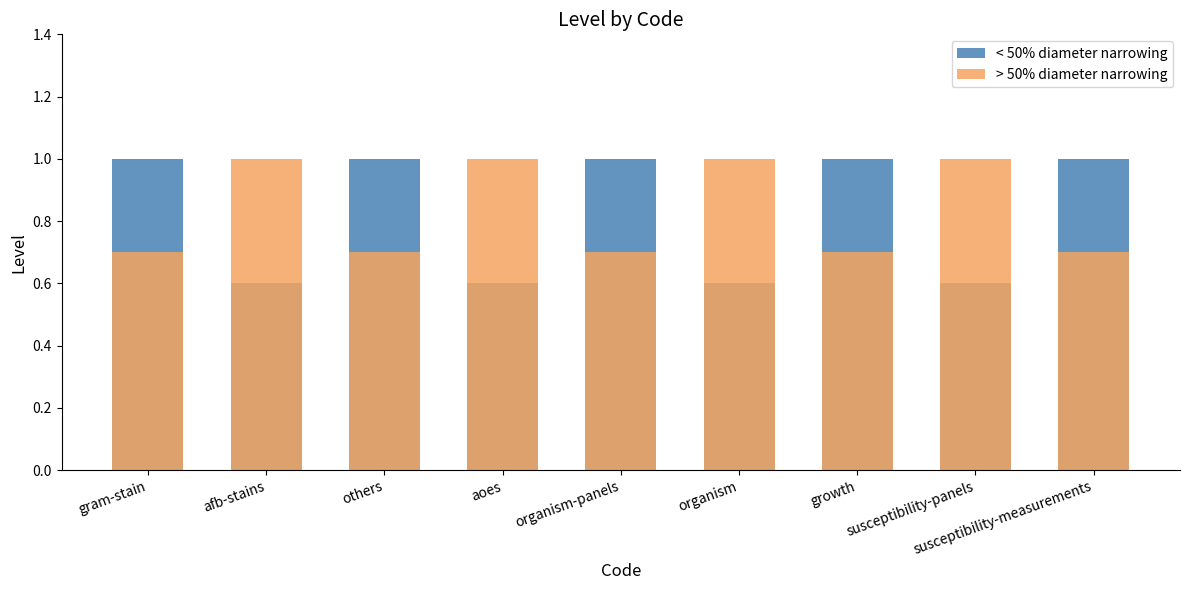

How many bars are there in each group?

2